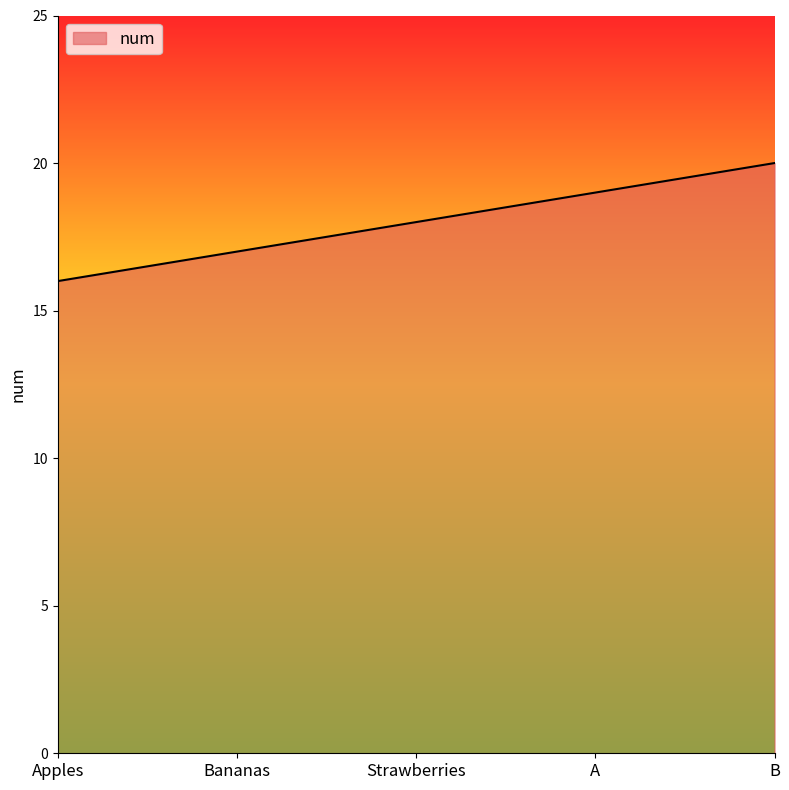

Read the value at Strawberries.

18